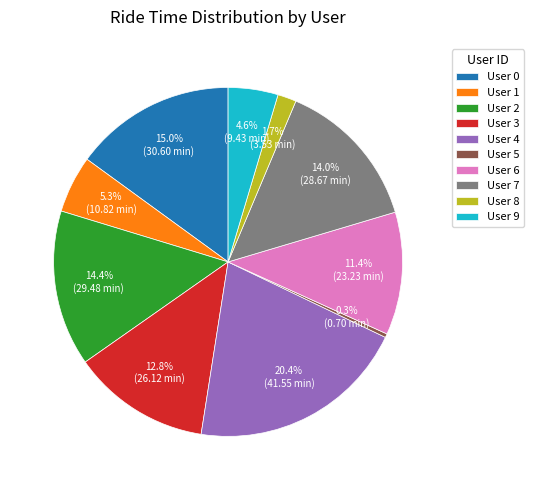

Which has a higher value, User 0 or User 4?

User 4